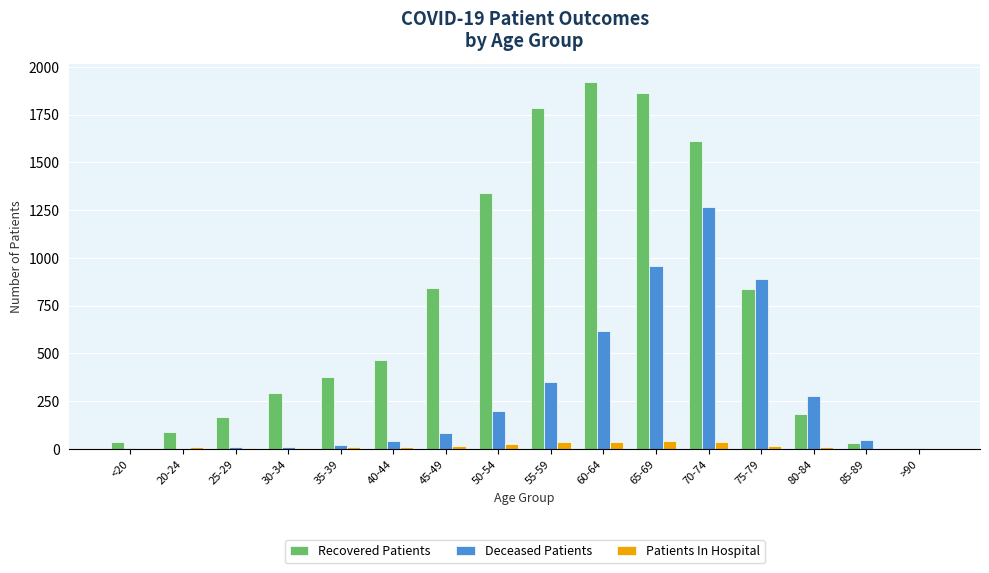

Which category has the highest value in the Deceased Patients series?

70-74